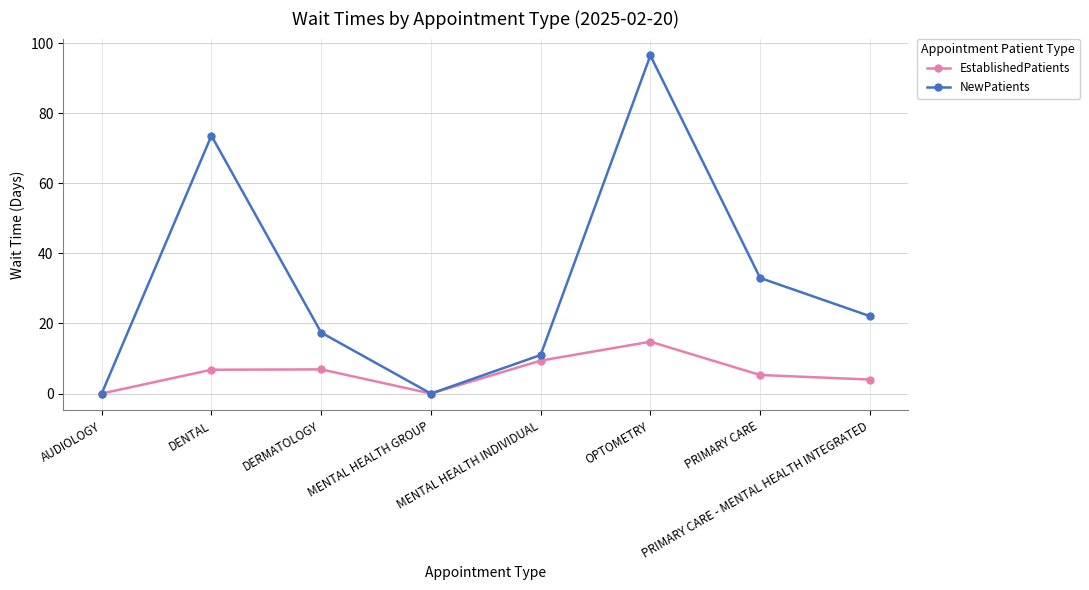

At which category does the chart reach its peak across all series?

OPTOMETRY